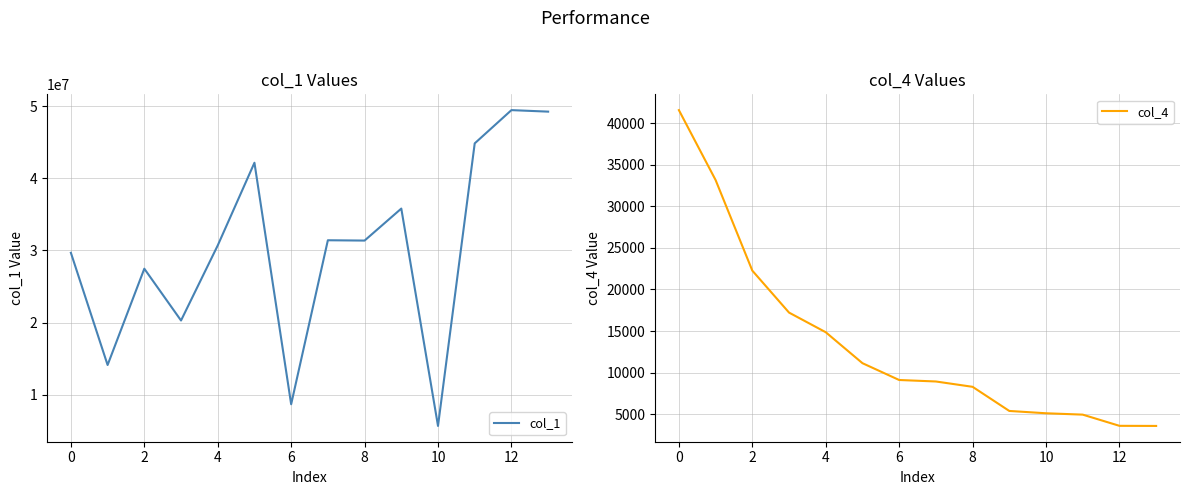

What is the approximate value of col_1 at 4?

30698971